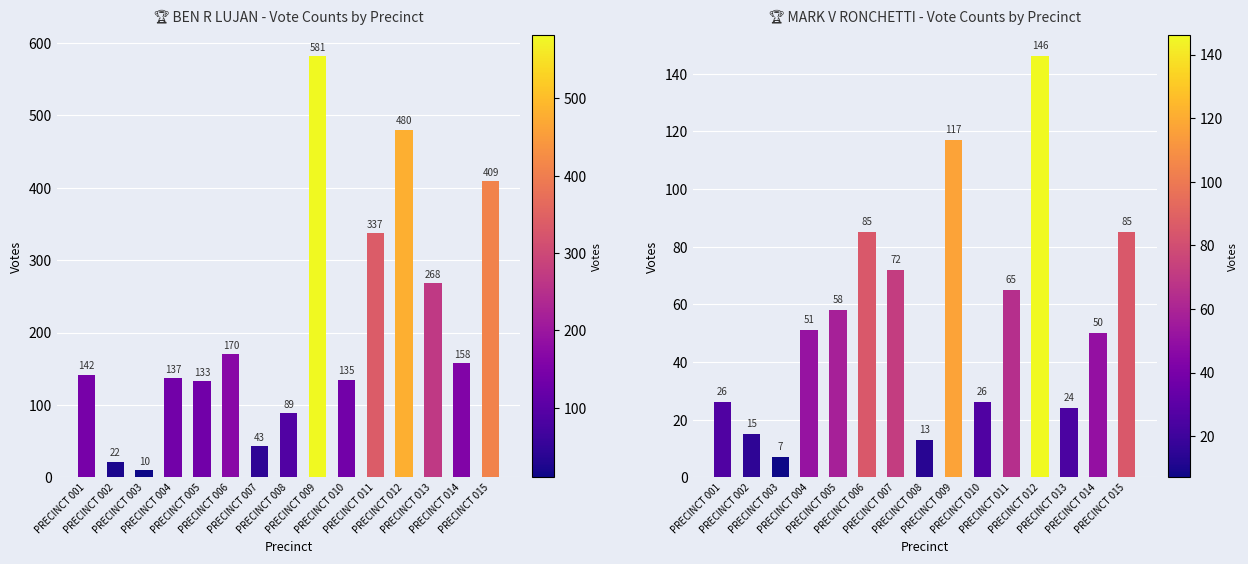

What is the sum of the MARK V RONCHETTI values at PRECINCT 001 and PRECINCT 014?

76